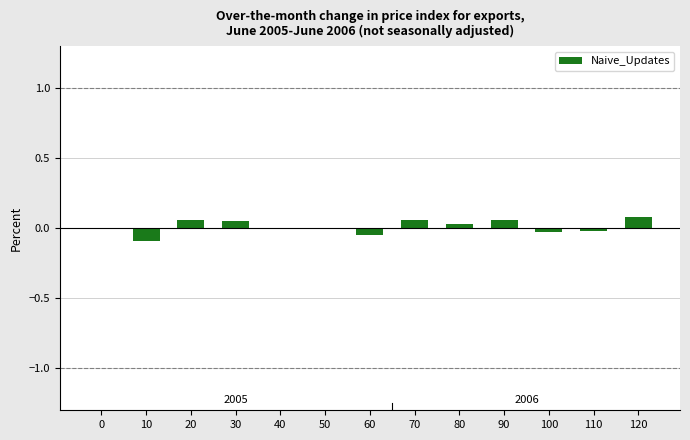

True or false: the data shows -0.1 at 10.

True